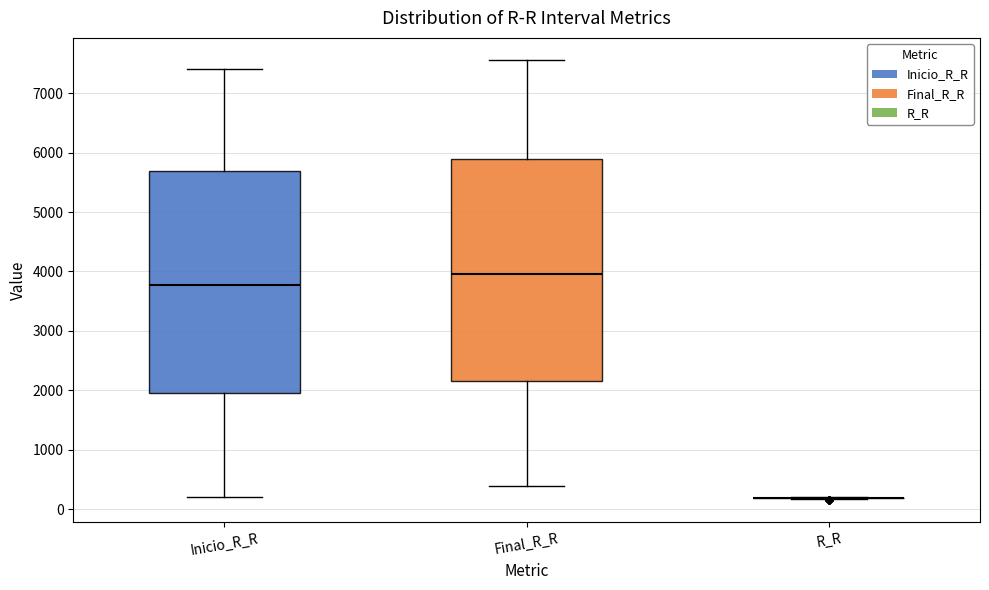

Reading left to right, transcribe this box plot: for each box, give where its median line is, the range the box spans, and where its two whiskers end, as read against the y-axis. The values are not printed on the chart, so give them approximately, as read against the axis.

Inicio_R_R: median 3800, box 2000 to 5700, whiskers 200 to 7400
Final_R_R: median 4000, box 2200 to 5900, whiskers 400 to 7600
R_R: box collapsed to a line at 200, whiskers 200 to 200